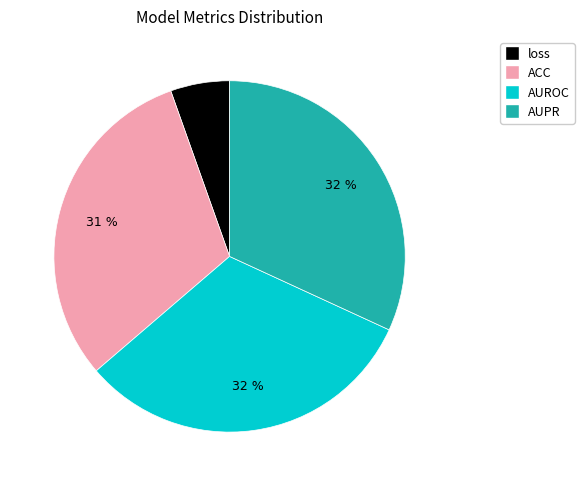

Is the sum of loss and AUROC greater than half?

No